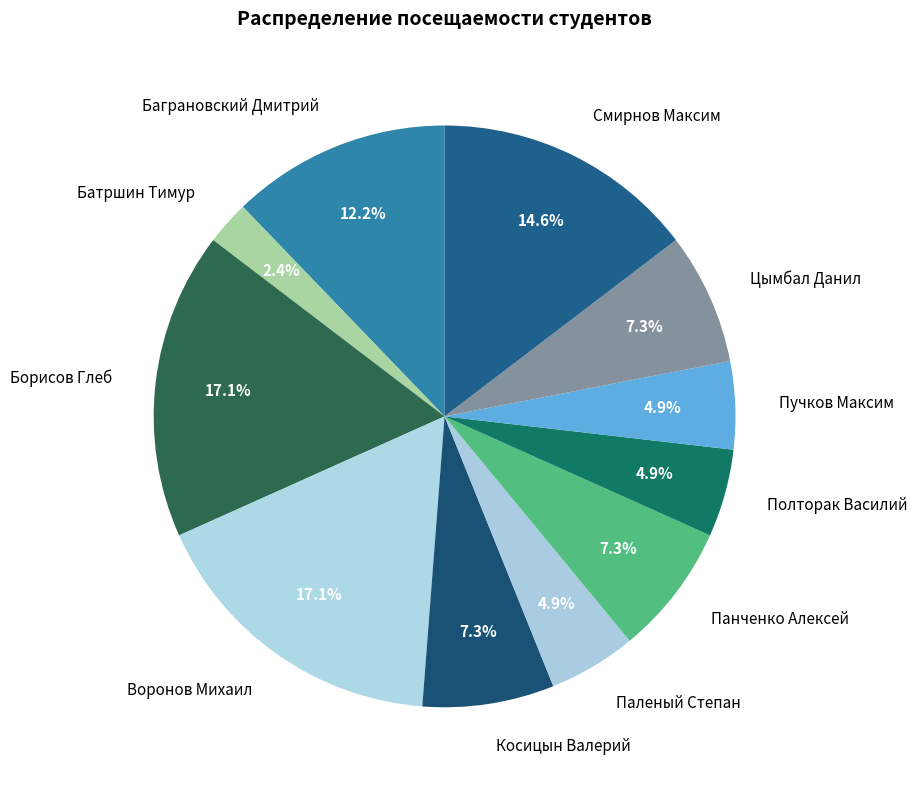

What percentage is the Косицын Валерий slice, to the nearest percent?

7%